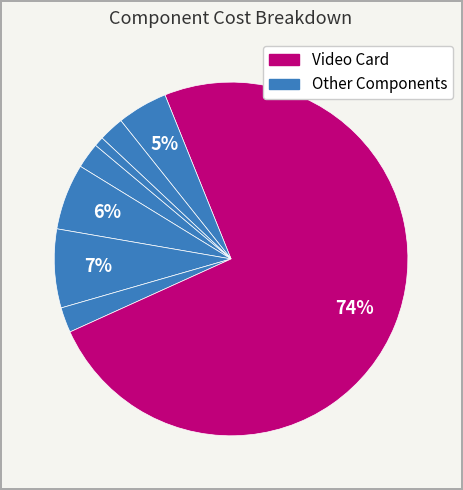

How many slices are in this pie chart?

8